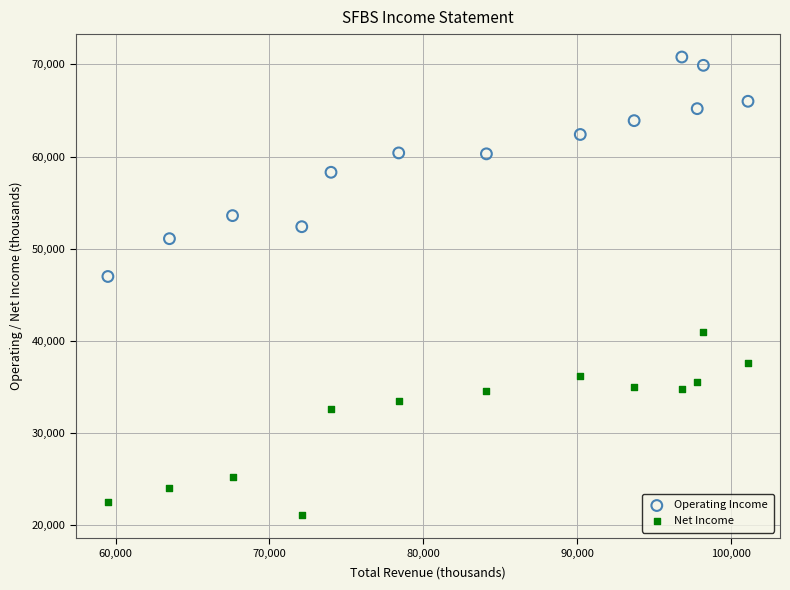

Across all data points, what is the range of Y values (max minus min)?

49700